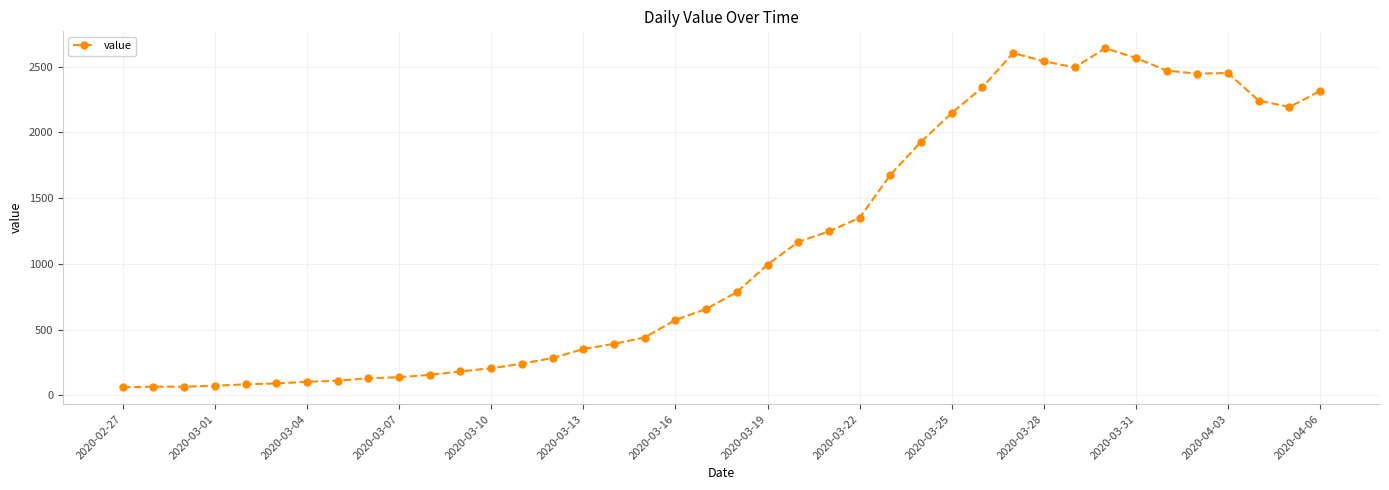

What is the maximum value shown in the chart?

2639